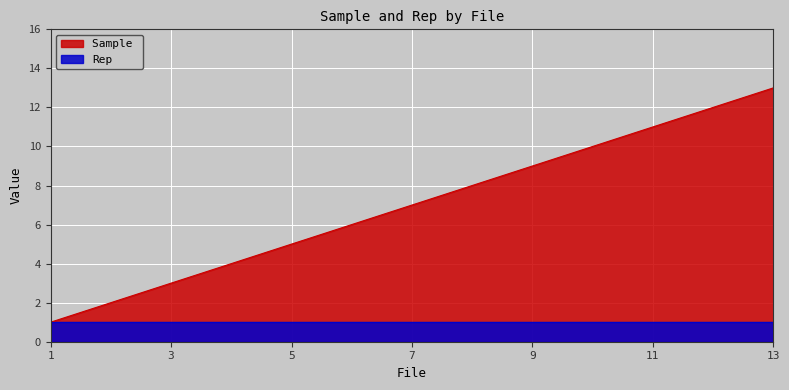

What is the value of the 5th point from the left?

5